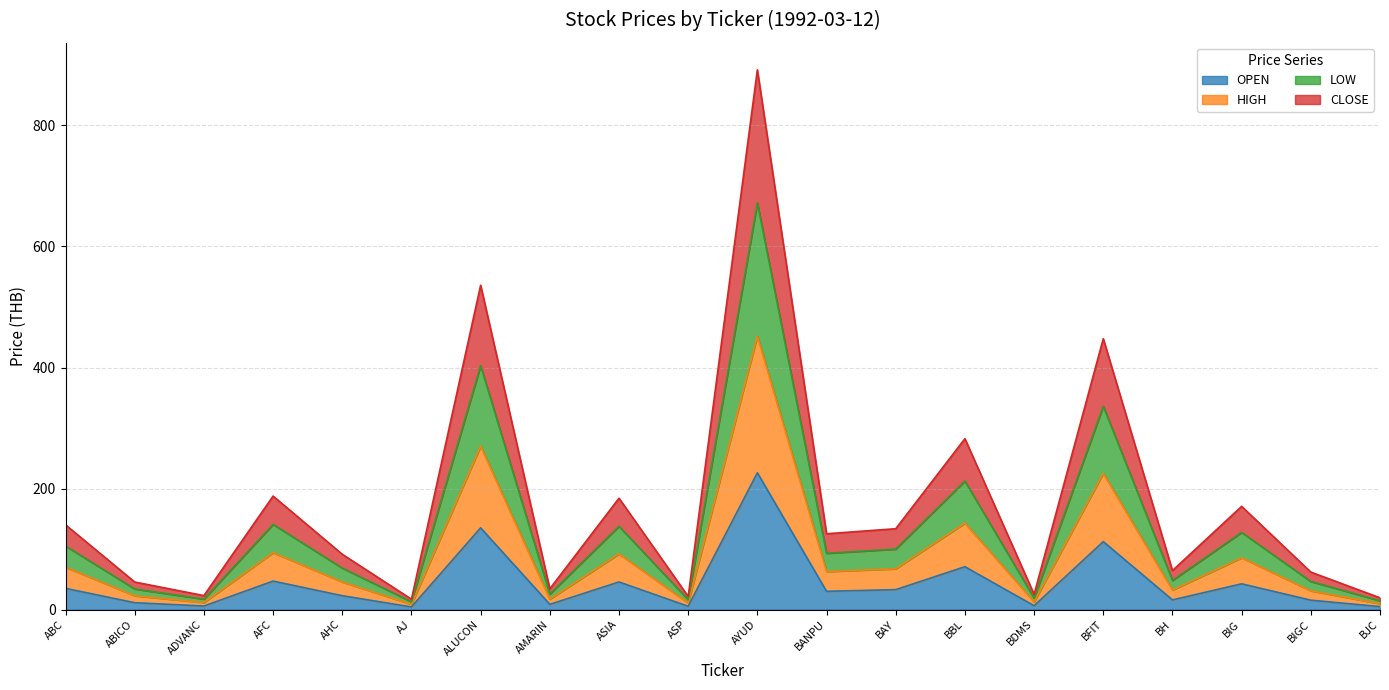

List the labels in order of HIGH value, smallest first.

AJ, BJC, ASP, ADVANC, BDMS, AMARIN, ABICO, BIGC, BH, AHC, BANPU, BAY, ABC, BIG, ASIA, AFC, BBL, BFIT, ALUCON, AYUD